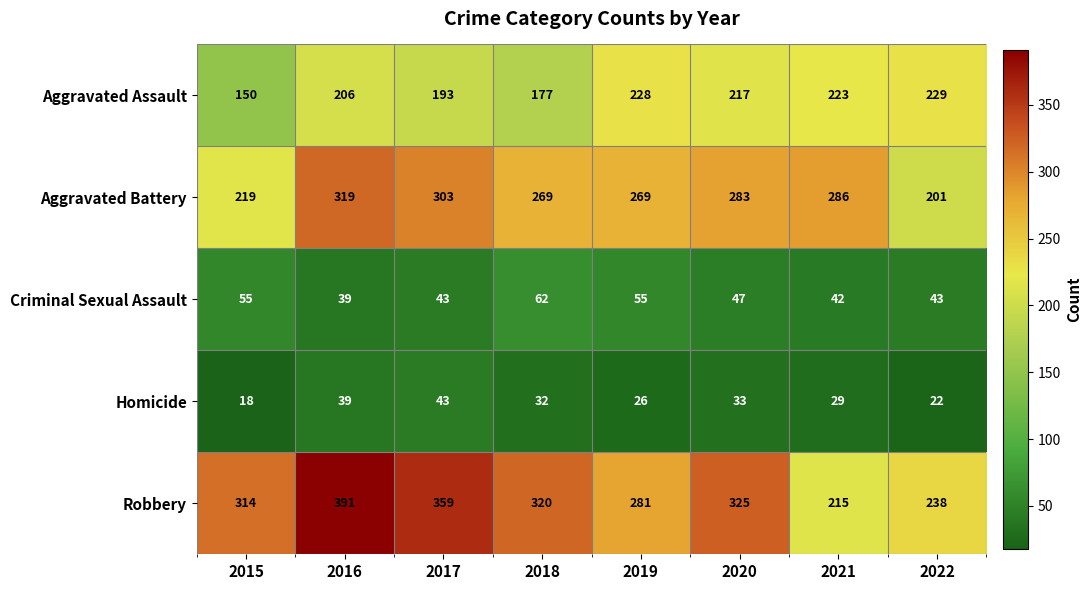

Which category has the highest value across all series?

2016